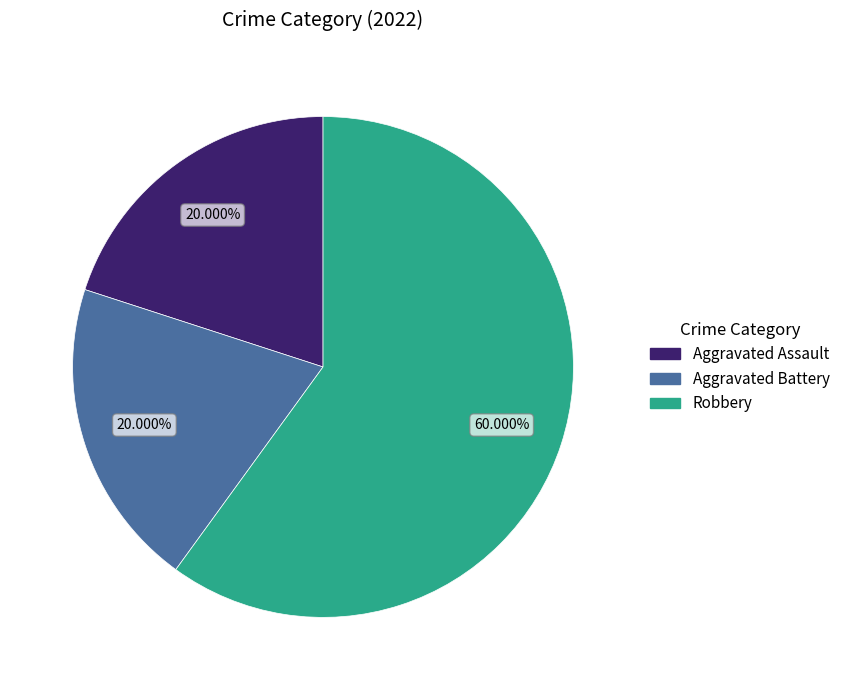

To the nearest percent, what is the average slice percentage?

33%